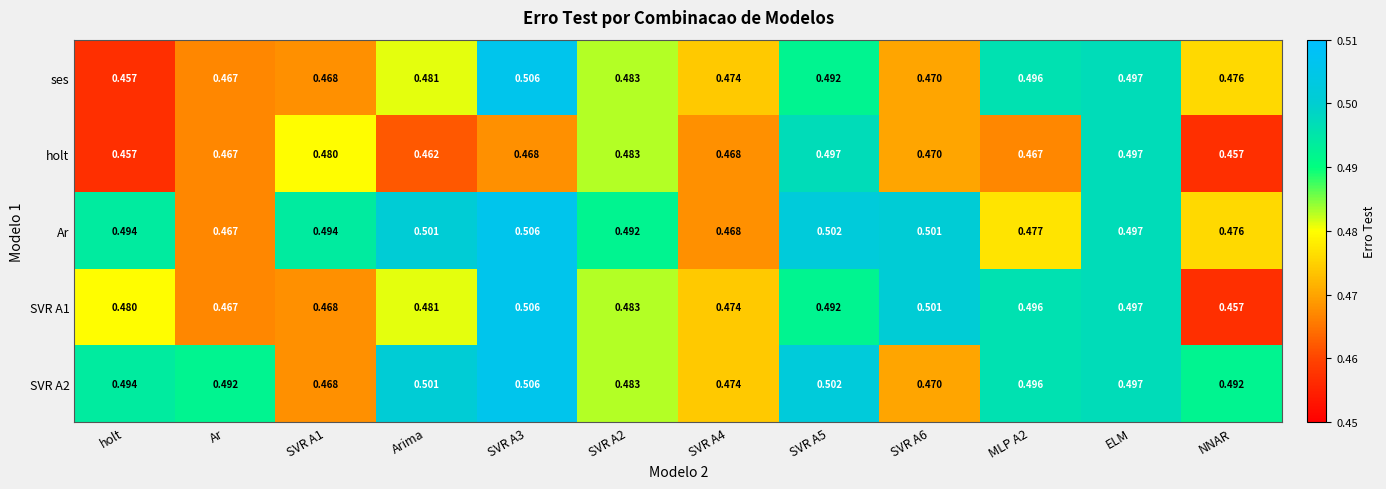

Is the value of SVR A2 at SVR A4 greater than the value of ses at SVR A5?

No